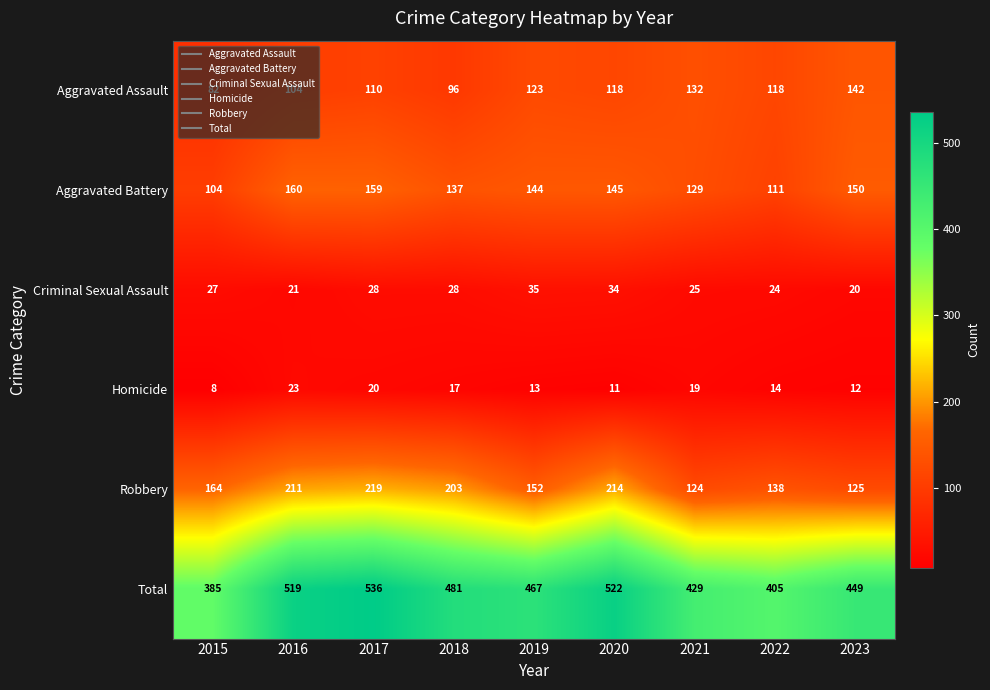

The Robbery series shows 82 at 2022. True or false?

False